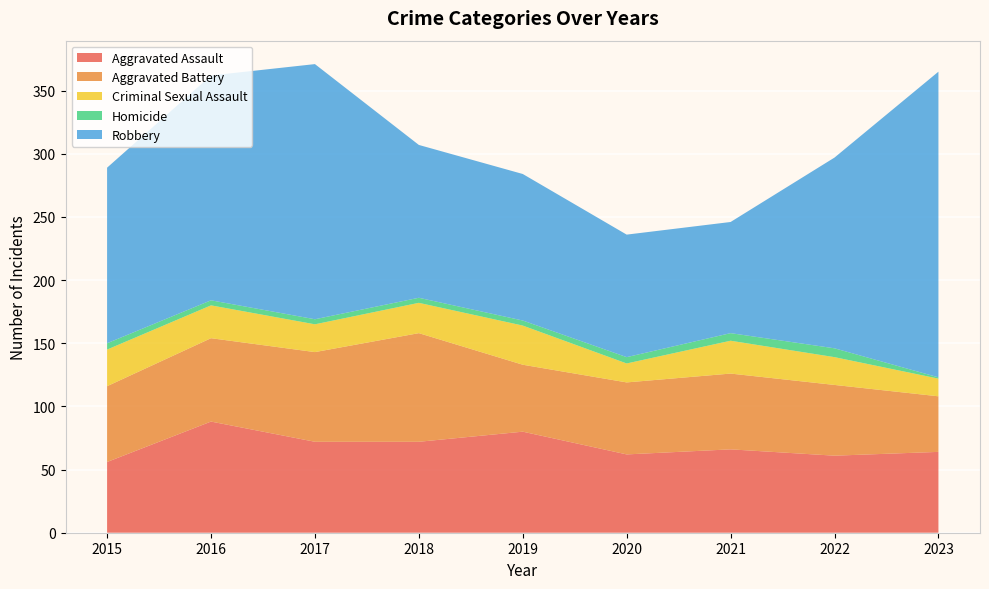

Reading right to left, extract all data points from this chart.

Aggravated Assault: 2023=64	2022=61	2021=66	2020=62	2019=80	2018=72	2017=72	2016=88	2015=56
Aggravated Battery: 2023=44	2022=56	2021=60	2020=57	2019=53	2018=86	2017=71	2016=66	2015=60
Criminal Sexual Assault: 2023=14	2022=22	2021=26	2020=15	2019=31	2018=24	2017=22	2016=26	2015=29
Homicide: 2023=1	2022=7	2021=6	2020=5	2019=4	2018=4	2017=4	2016=4	2015=5
Robbery: 2023=242	2022=151	2021=88	2020=97	2019=116	2018=121	2017=202	2016=178	2015=139